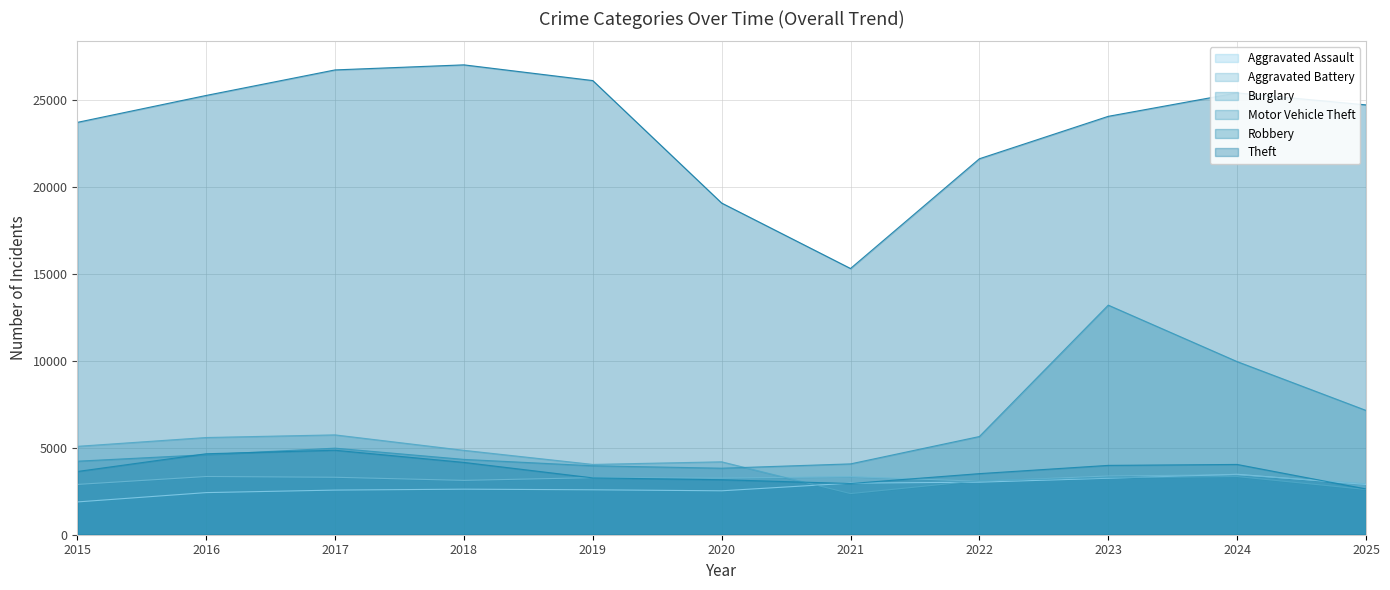

Which has a higher value, 2023 or 2018?

2023